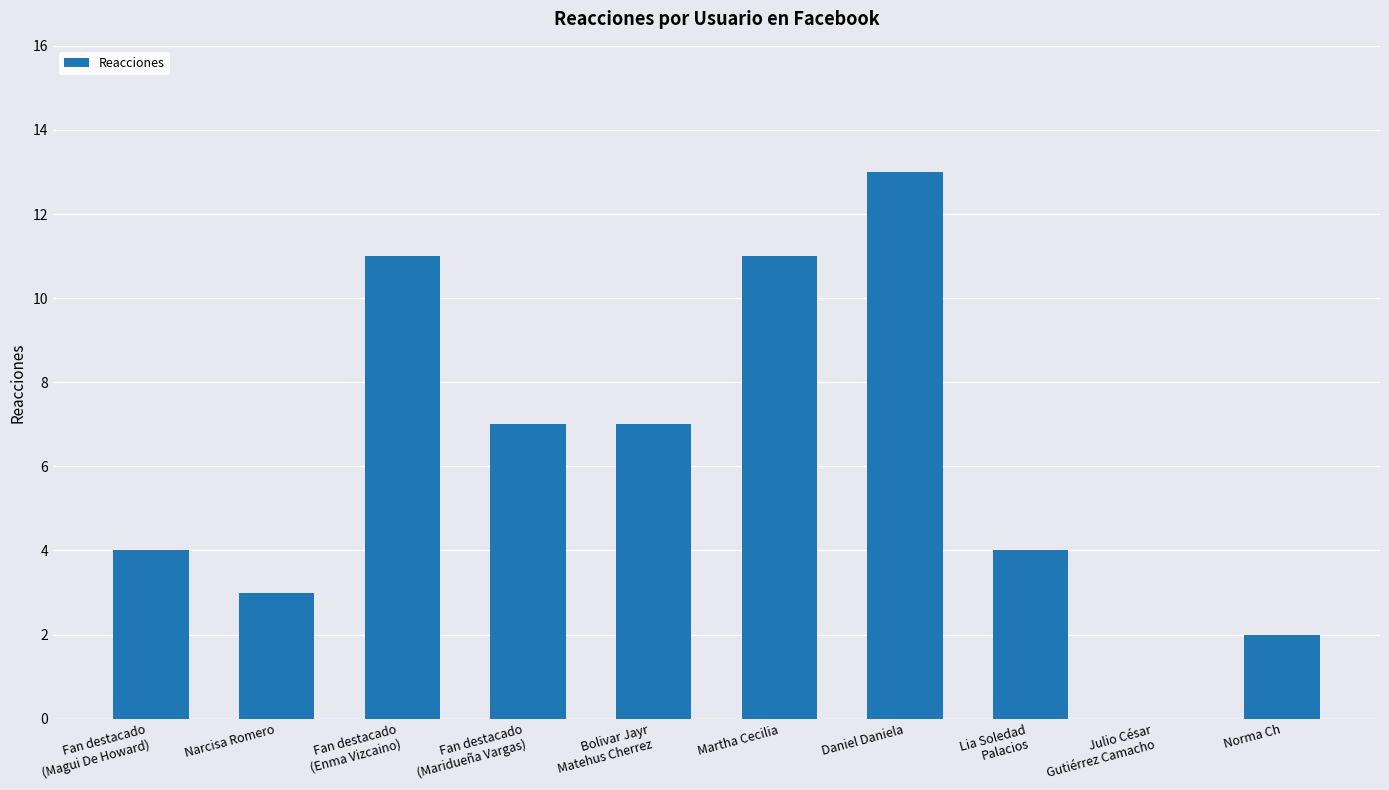

What is the change in value from Martha Cecilia to Lia Soledad
Palacios?

-7